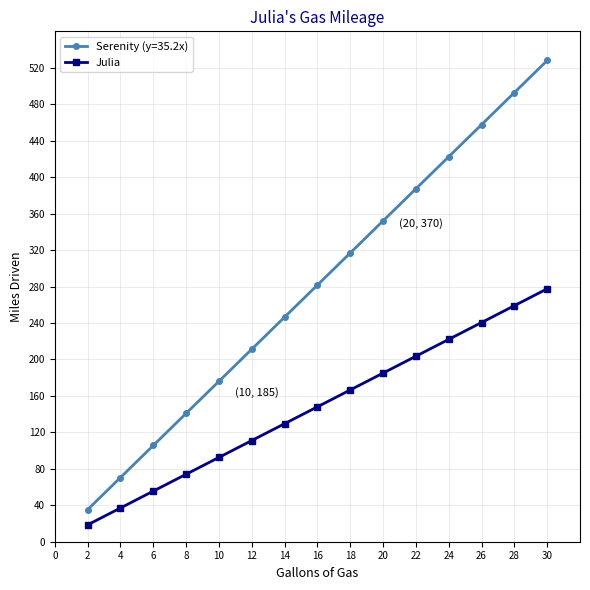

What value does the Julia series have at 12?

111.0